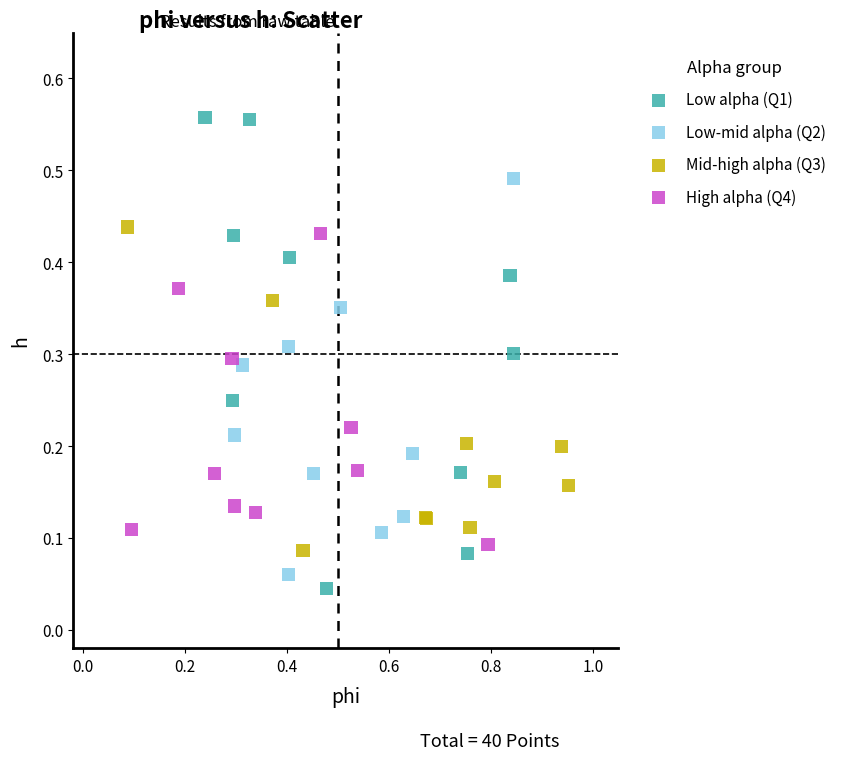

Which series has the widest spread of Y values?

Low alpha (Q1)